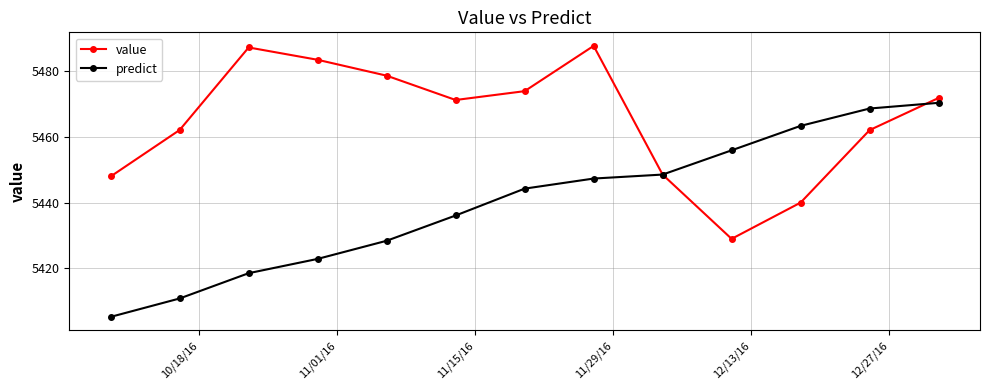

What is the average value of the predict series?

5440.0